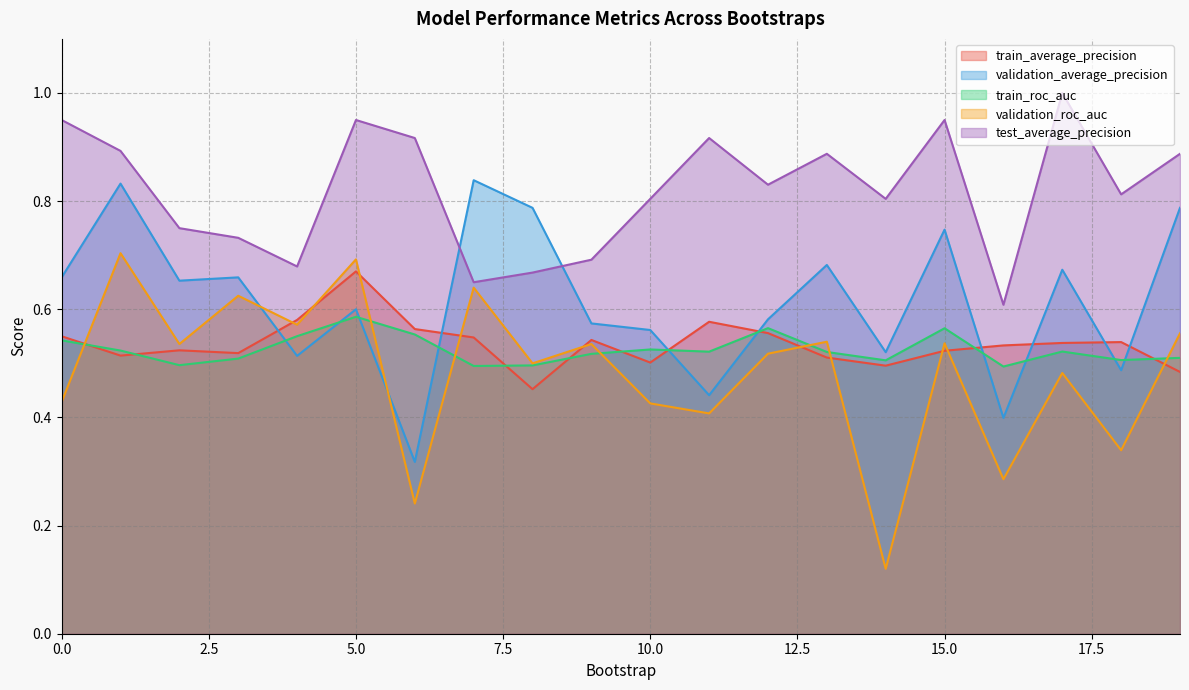

Which label corresponds to the largest value in the chart?

17